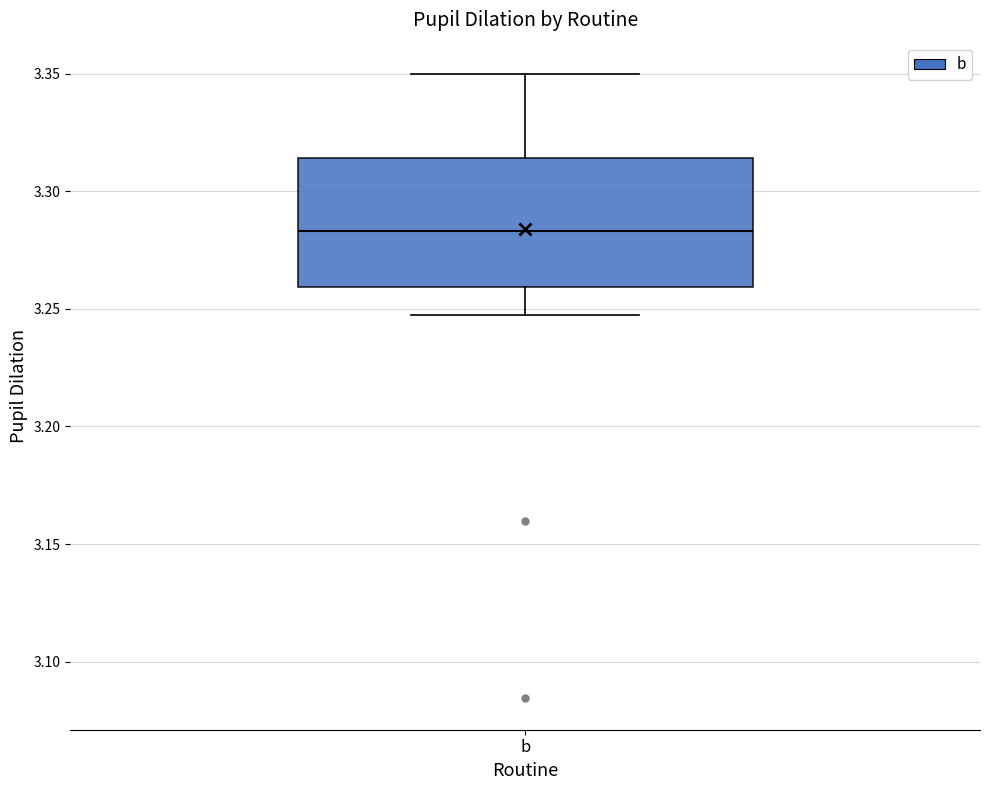

Where does the upper whisker of the box for b end on the y-axis? The values are not printed on the chart, so give them approximately, as read against the axis.

3.350